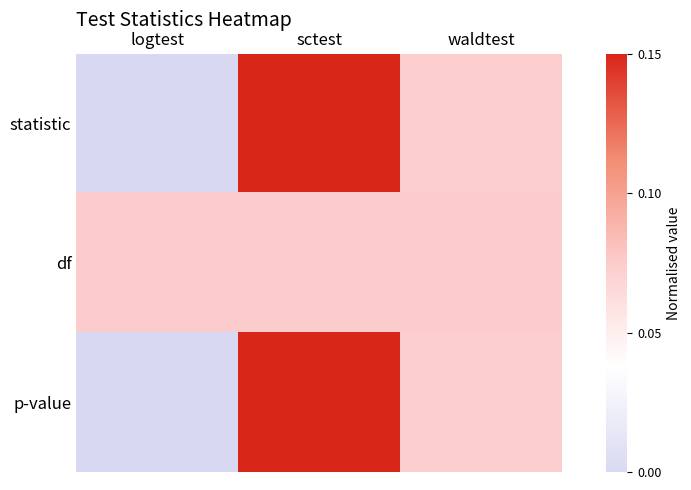

How many series are shown in this chart?

3